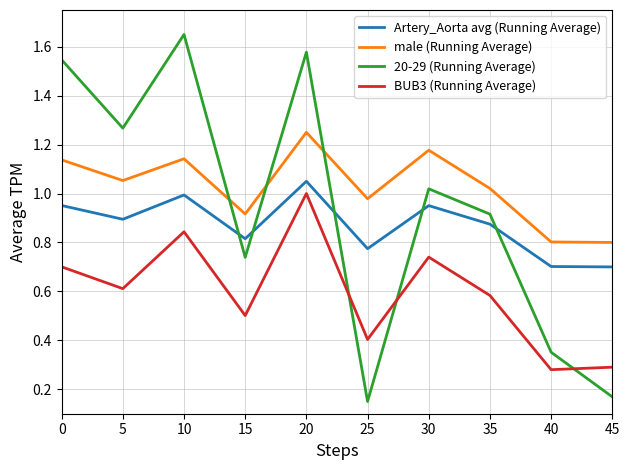

Which series ends up on top after the final intersection of 20-29 (Running Average) and male (Running Average)?

male (Running Average)